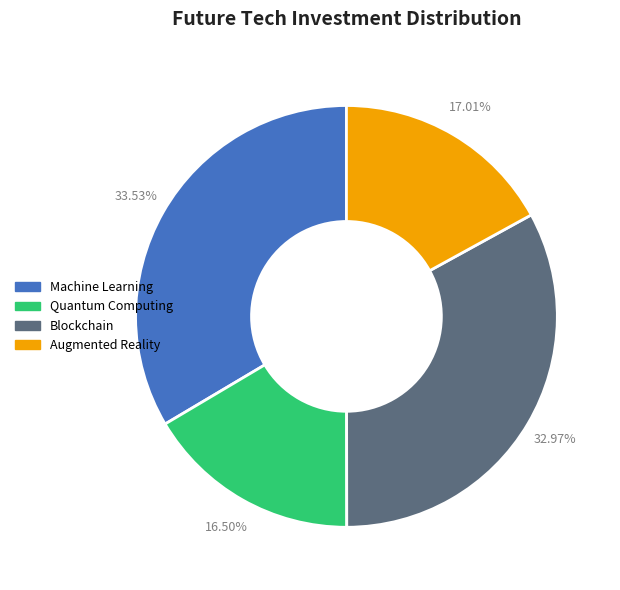

Is there any slice that represents more than half of the pie?

No